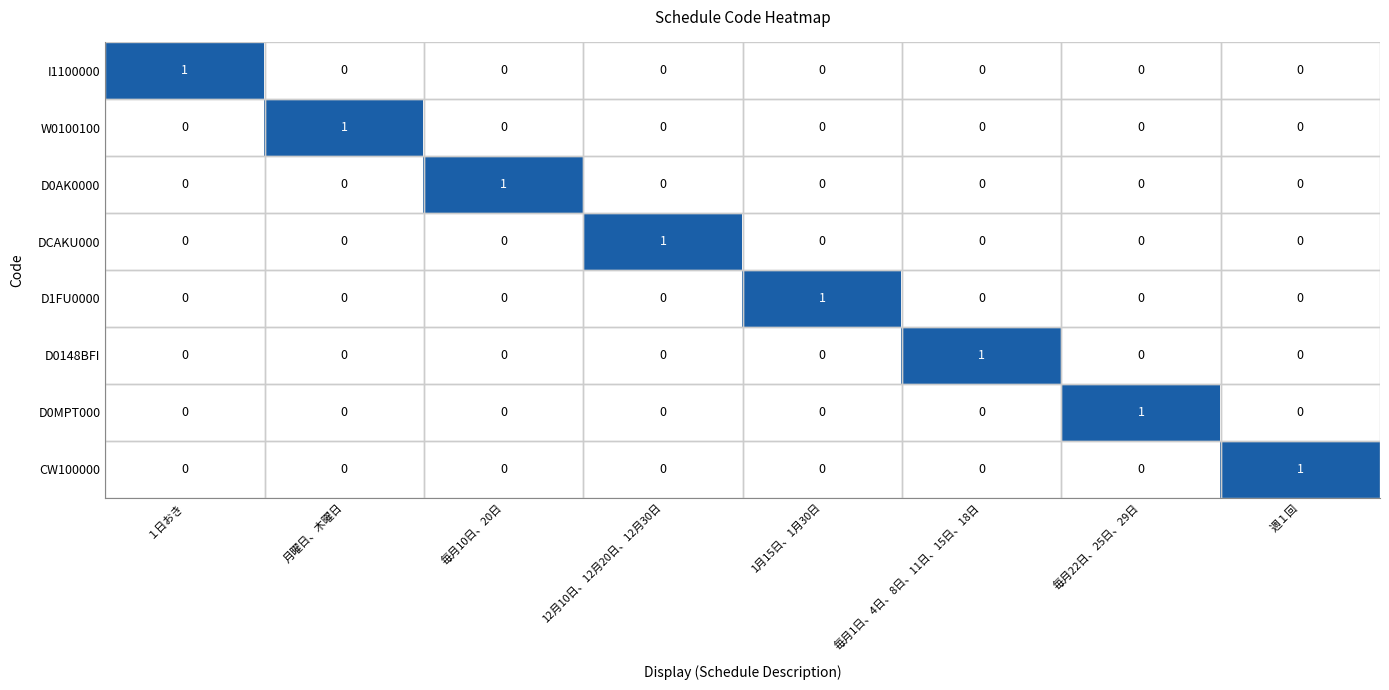

Is it true that CW100000 equals 1 at 週１回?

True